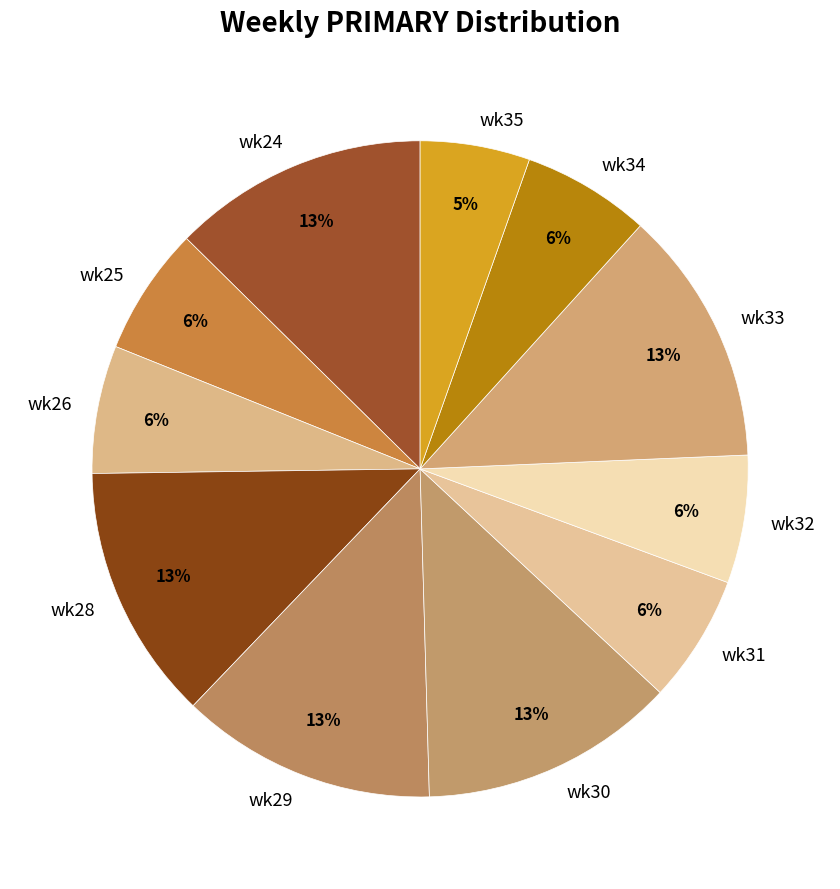

Does wk35 account for over 50% of the chart?

No